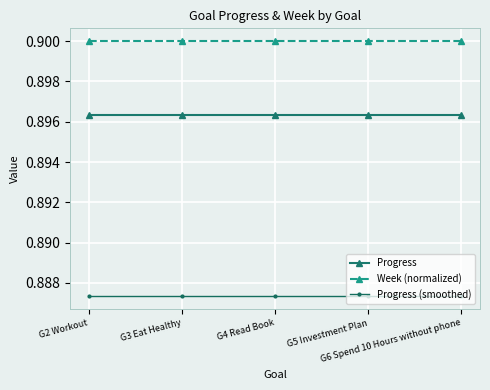

How many lines are shown in the chart?

3